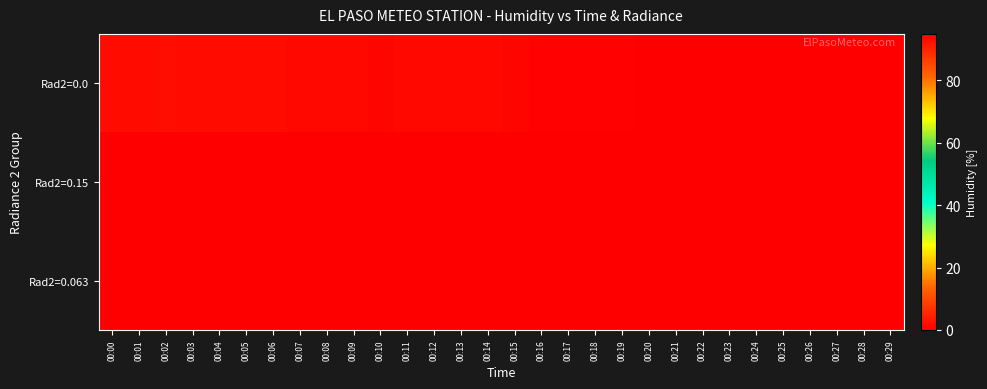

List the series in order of their peak value, lowest first.

Rad2=0.063, Rad2=0.15, Rad2=0.0